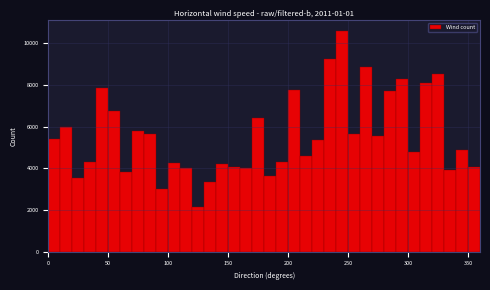

Around what value on the x-axis is the tallest bar? Give the approximate position of its centre, as read against the axis.

245